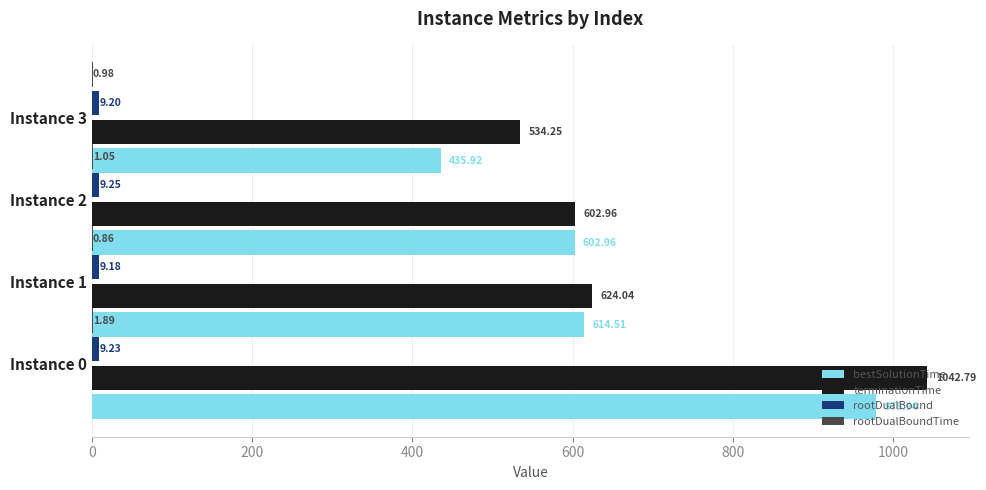

What are all the series names shown in the legend?

bestSolutionTime, terminationTime, rootDualBound, rootDualBoundTime